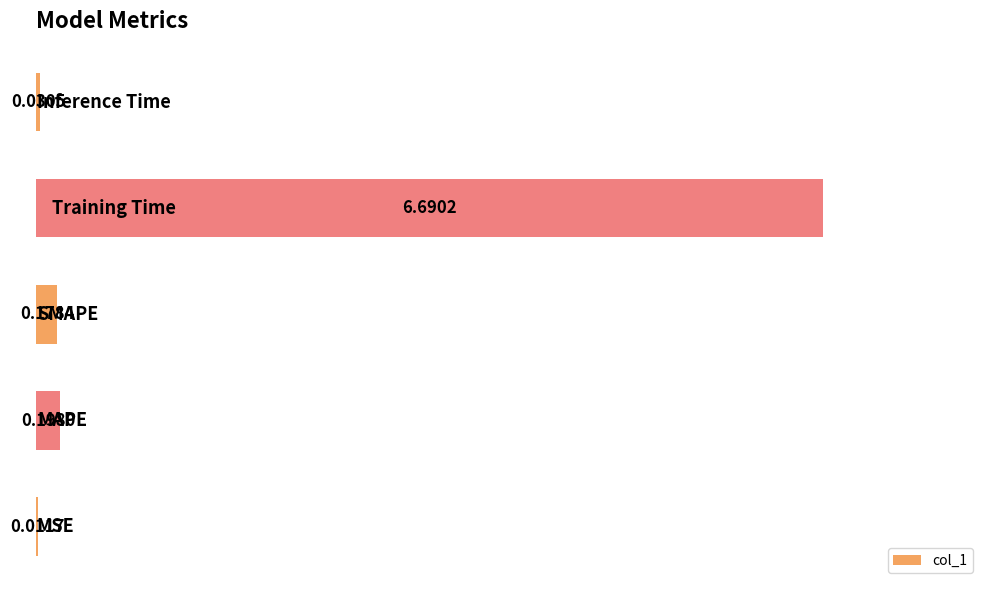

What is the sum of all values?

7.1